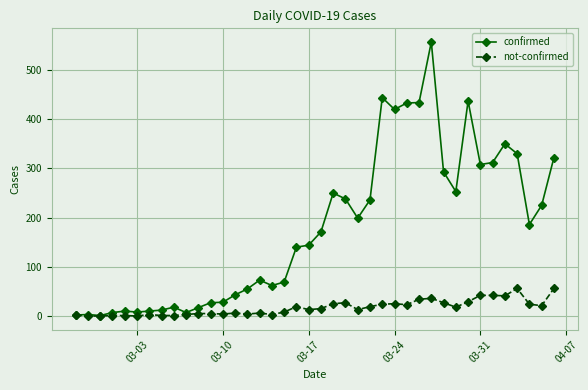

What is the value of the not-confirmed point at the 11th from the left?

5